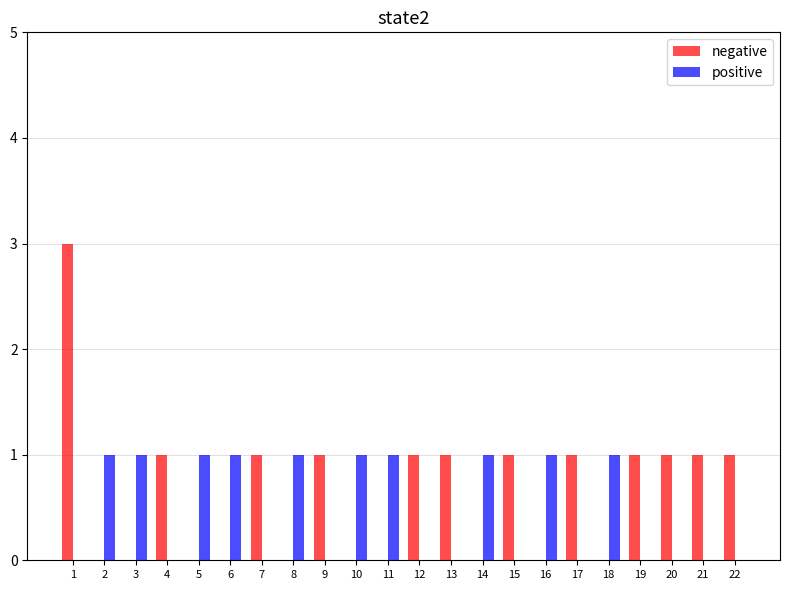

What is the sum of all positive values?

10